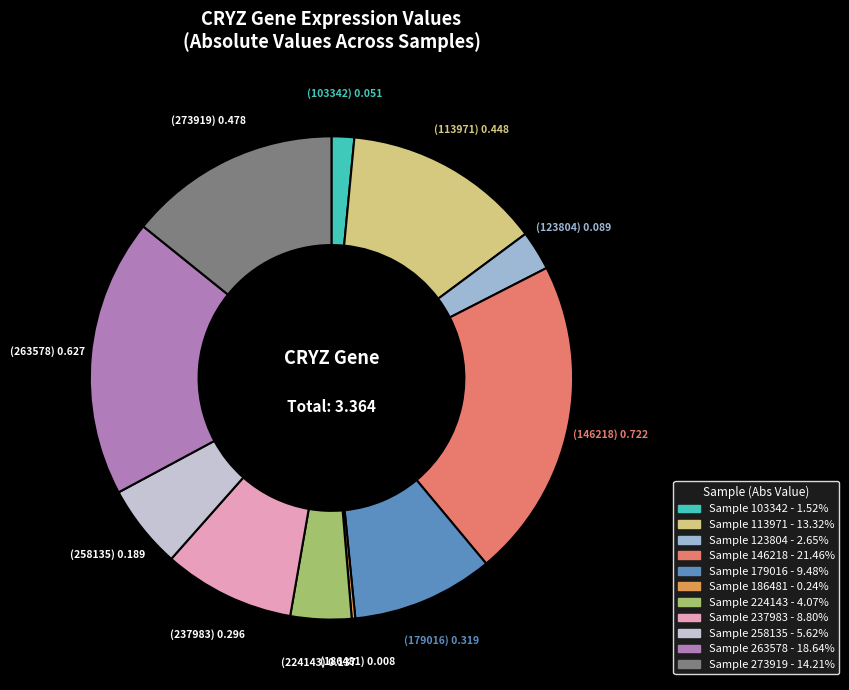

Is there any slice that represents more than half of the pie?

No